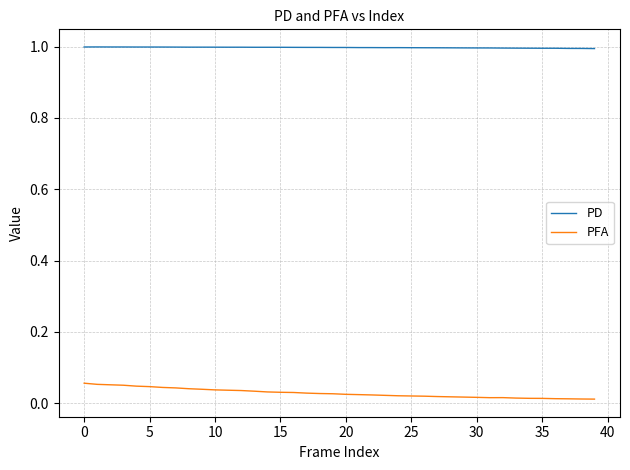

What is the sum of all PFA values?

1.1